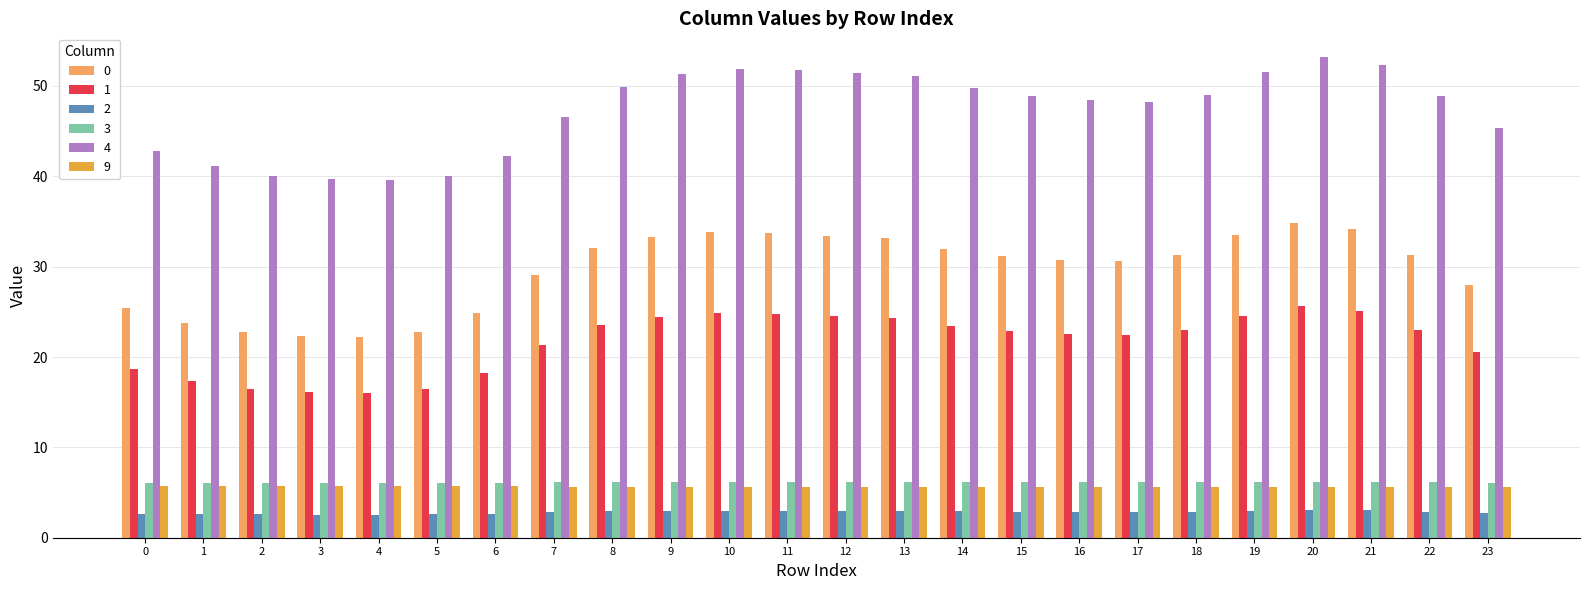

What are all the series names shown in the legend?

0, 1, 2, 3, 4, 9